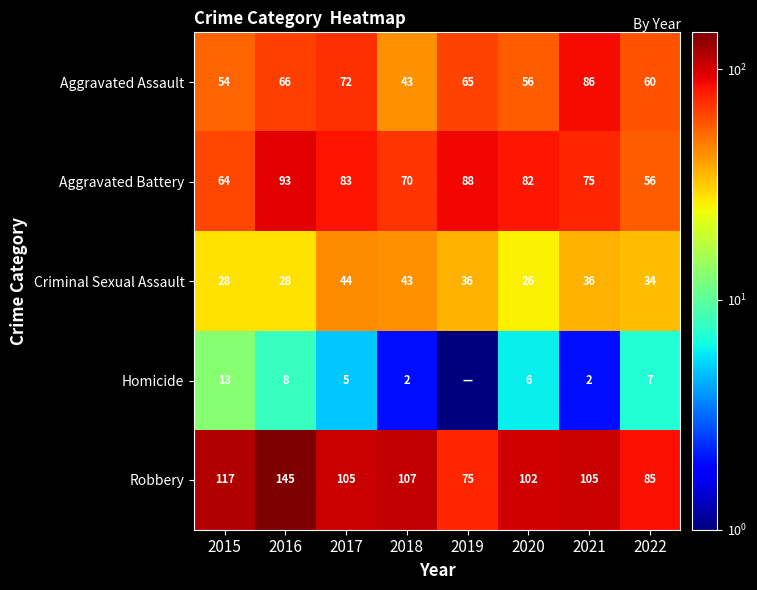

Rank the categories by Aggravated Battery value from lowest to highest.

2022, 2015, 2018, 2021, 2020, 2017, 2019, 2016